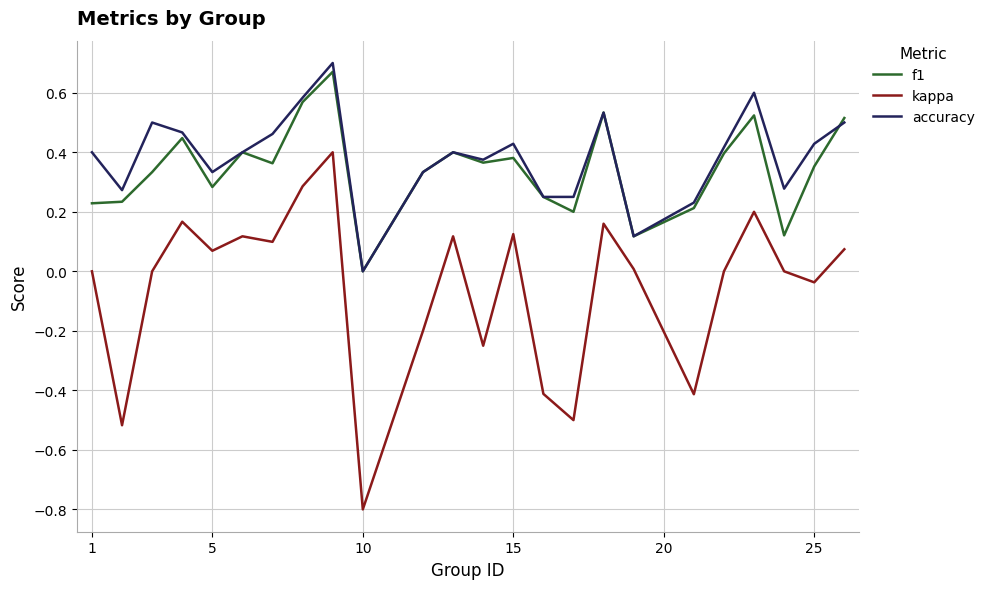

Which series has the largest range (max minus min)?

kappa